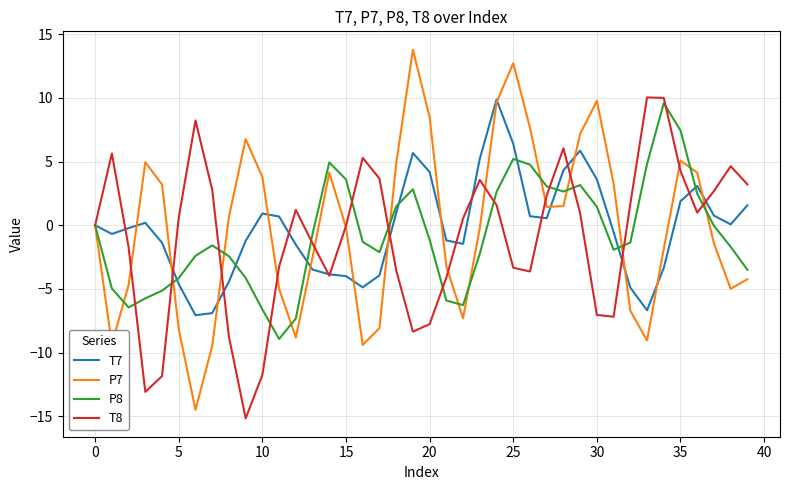

What is the minimum value for T7?

-7.1